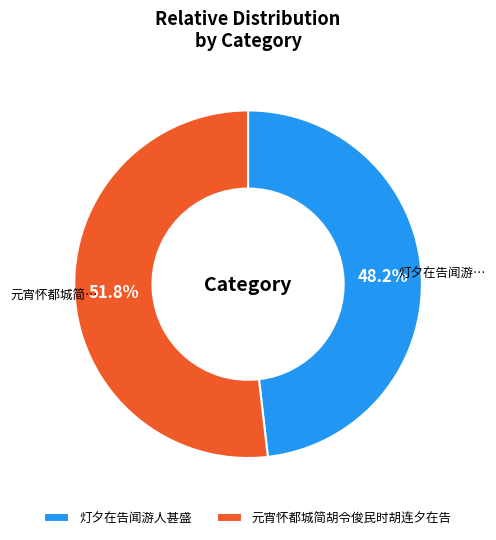

Is there any slice that represents more than half of the pie?

Yes